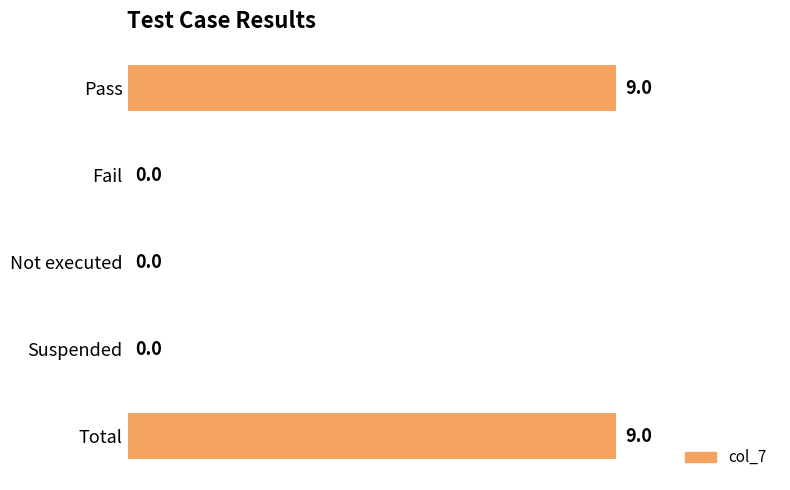

What is the change in value from Pass to Not executed?

-9